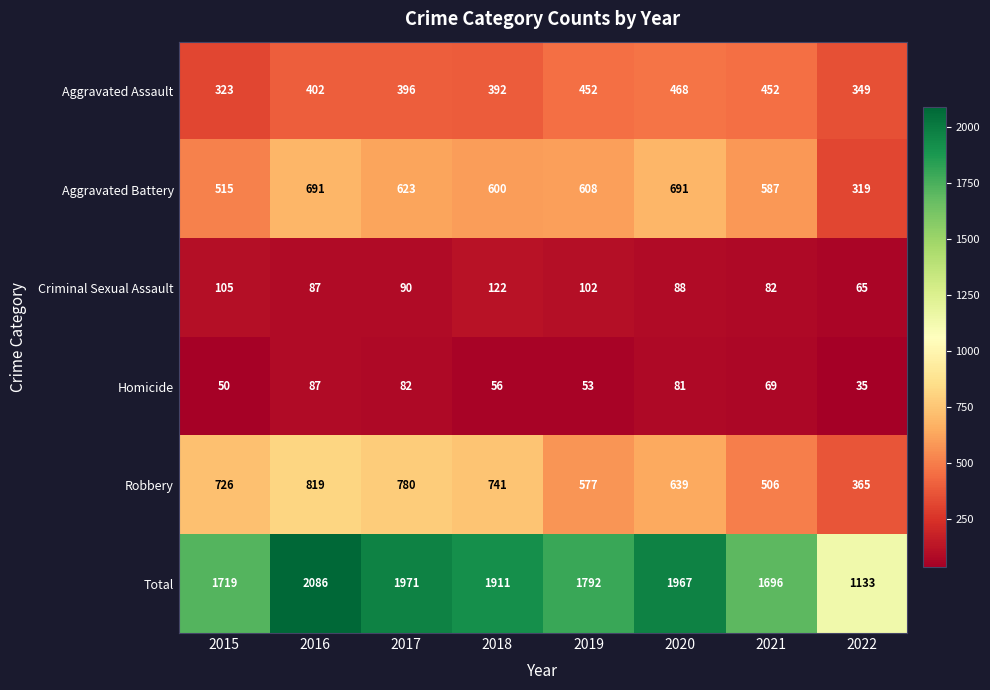

The value of Criminal Sexual Assault at 2020 is 88. True or false?

True